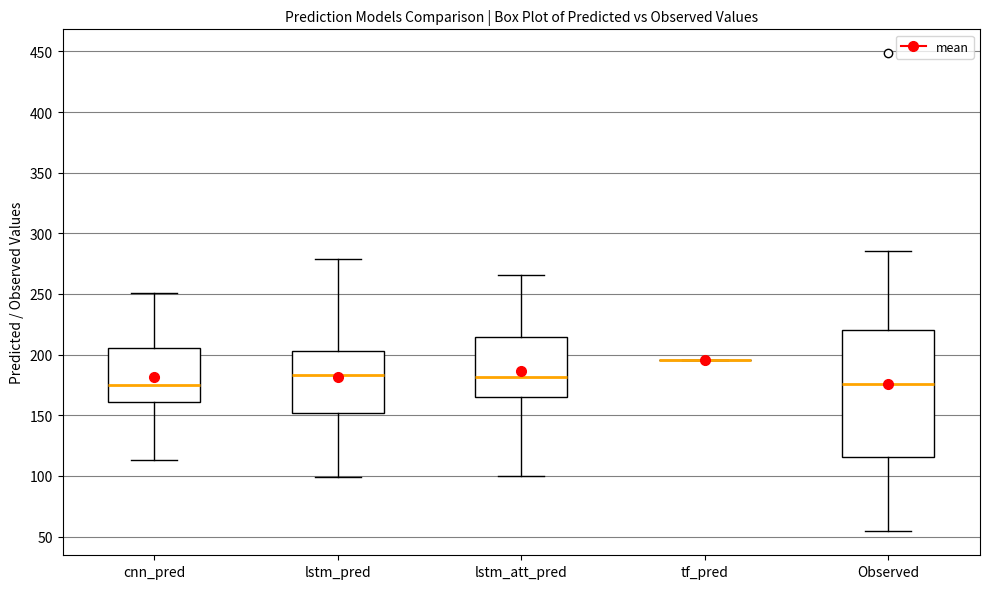

Where does the lower whisker of the box for lstm_att_pred end on the y-axis? The values are not printed on the chart, so give them approximately, as read against the axis.

100